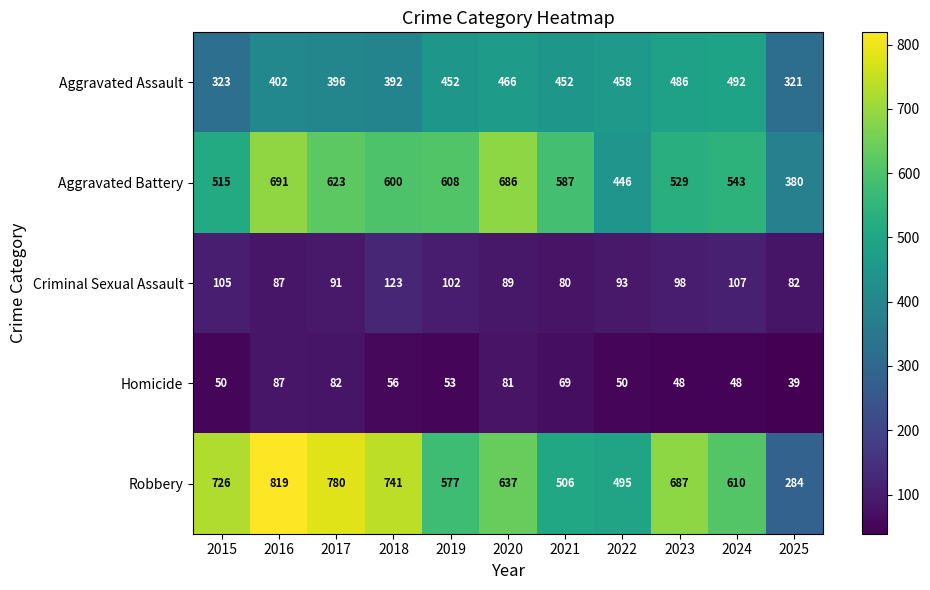

At which label does Robbery reach its peak?

2016